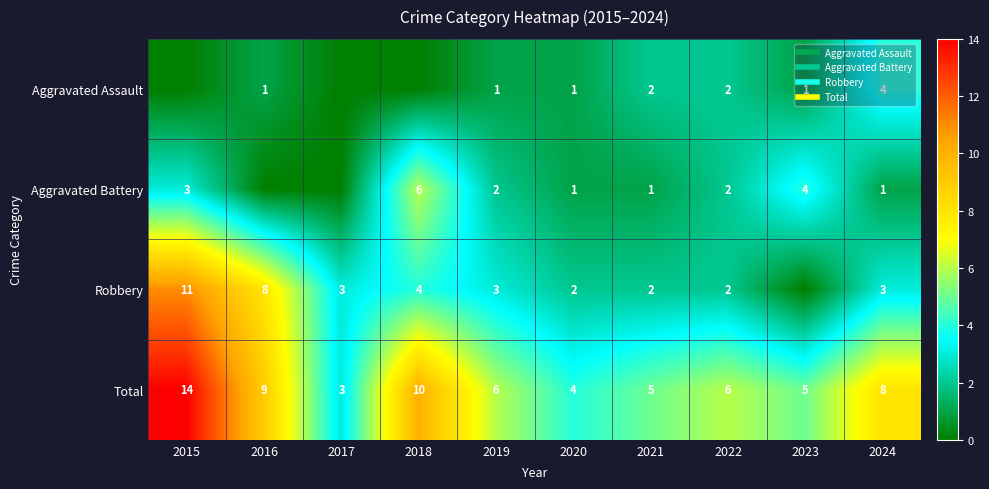

What is the sum of the Aggravated Battery values at 2022 and 2023?

6